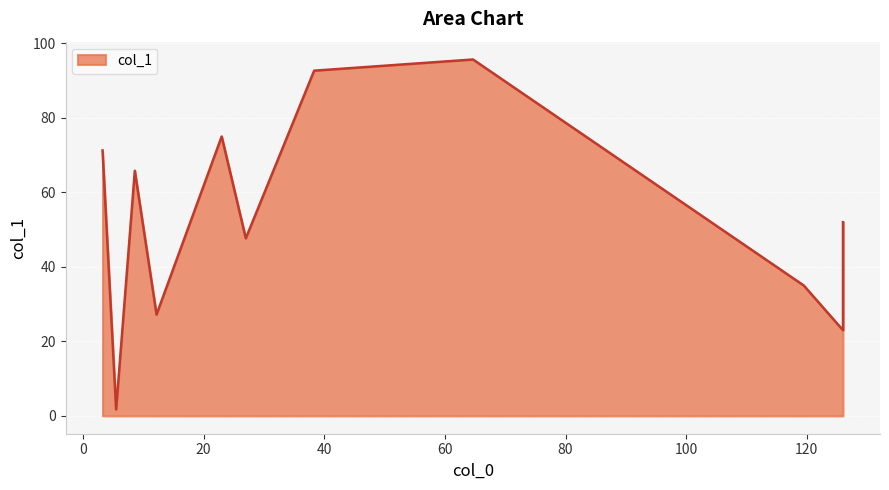

Rank the categories by value from highest to lowest.

64.66666666666667, 38.333333333333336, 23.0, 3.25, 8.6, 126.0, 27.0, 119.5, 12.2, 126.0, 5.5